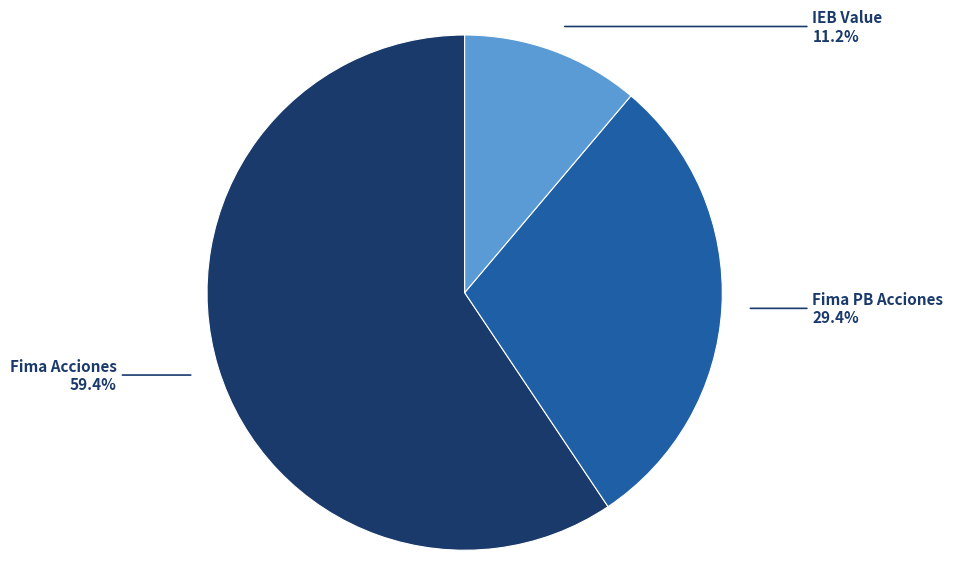

To the nearest percent, what is the combined percentage of Fima Acciones and IEB Value?

71%